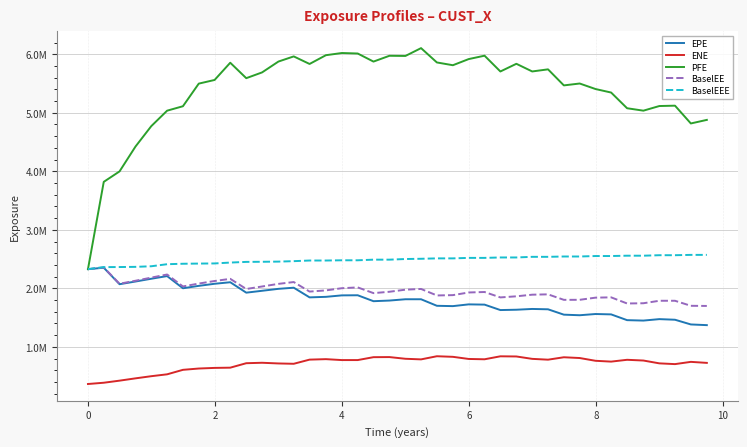

Does the chart display data point markers on the line(s)?

No